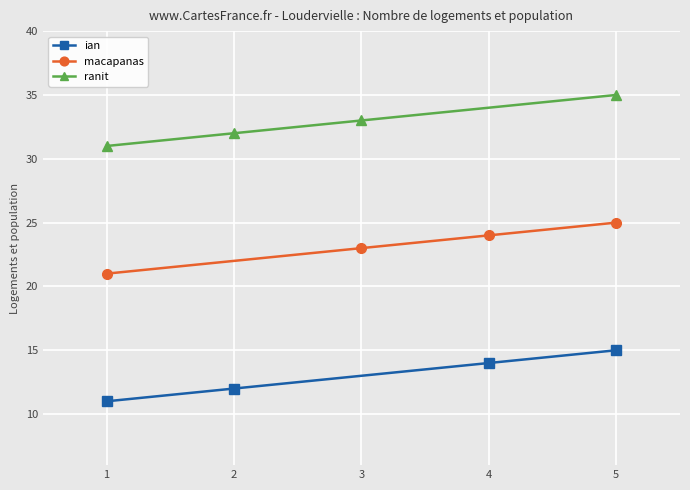

What is the highest value of the ranit series?

35